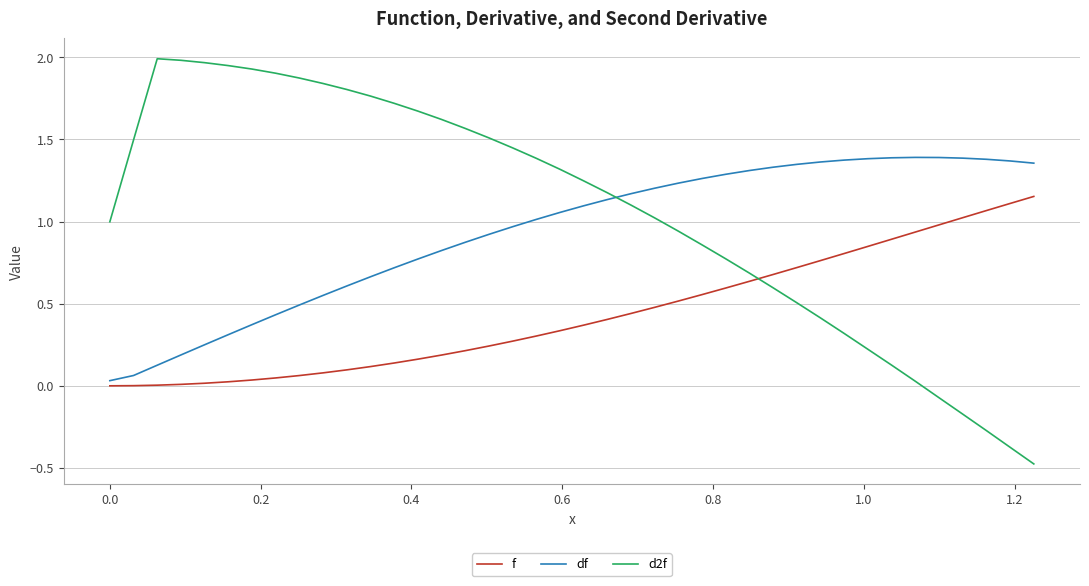

How many negative values does the d2f series have?

5